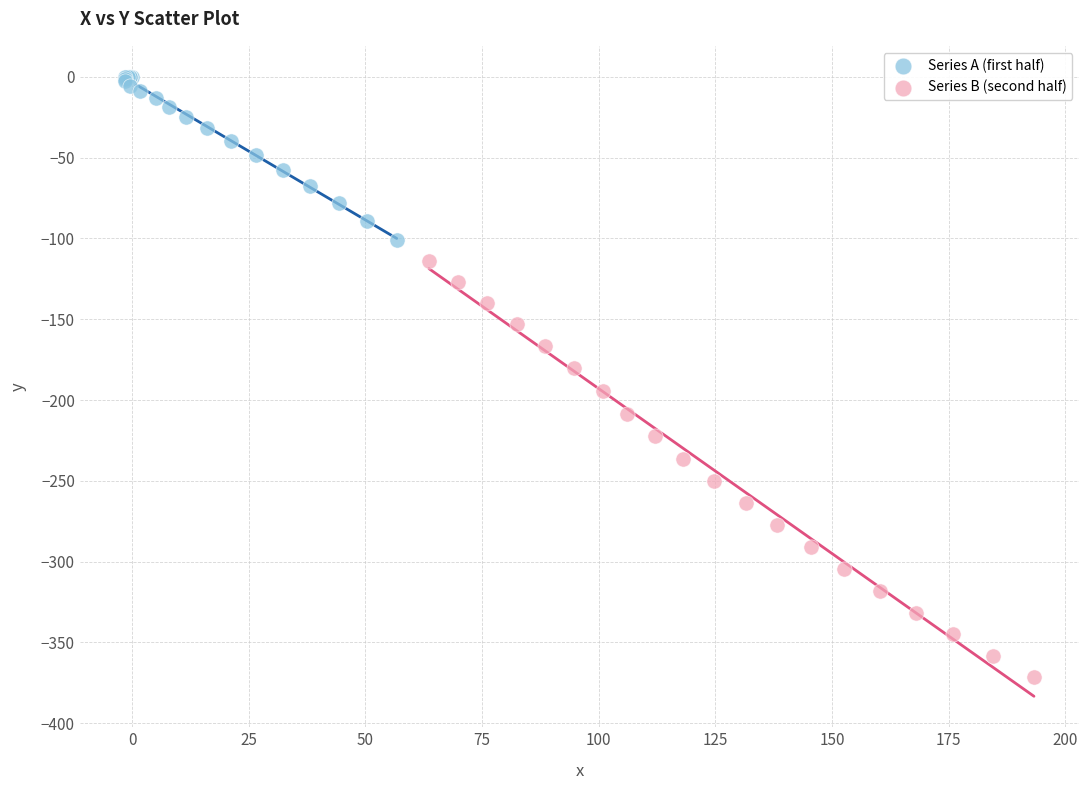

What are all the series names shown in the legend?

Series A (first half), Series B (second half)